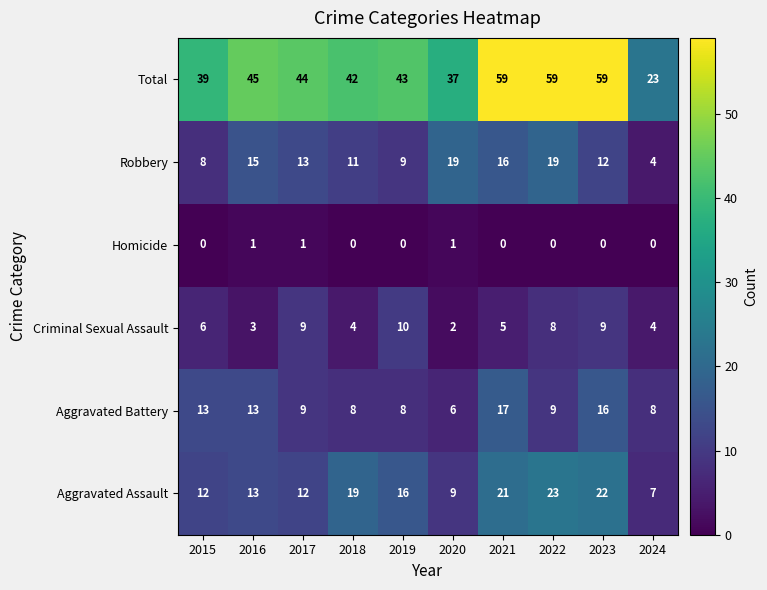

What is the average value of the Robbery series?

13